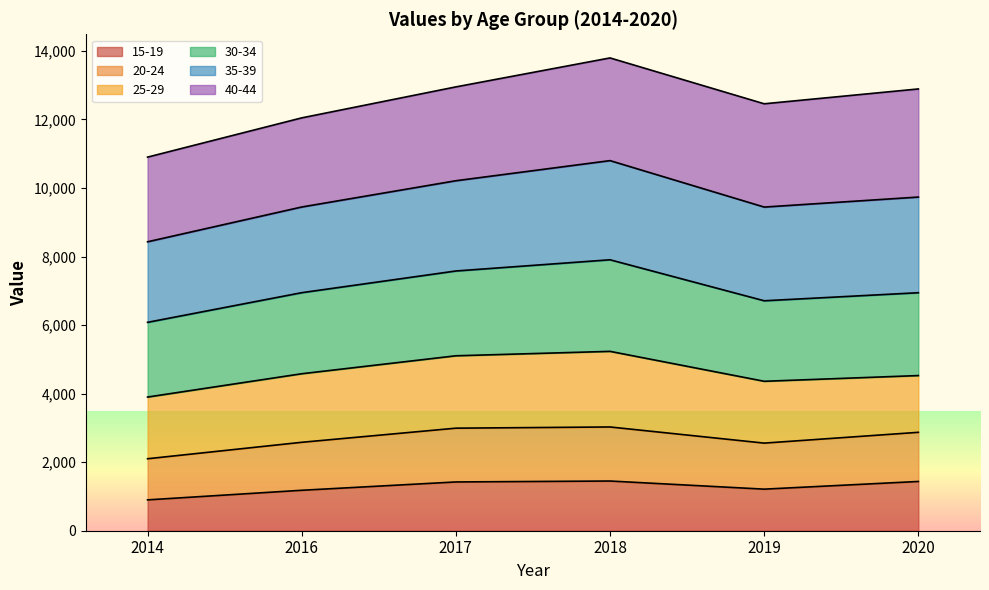

True or false: 15-19 and 20-24 cross at least once.

False